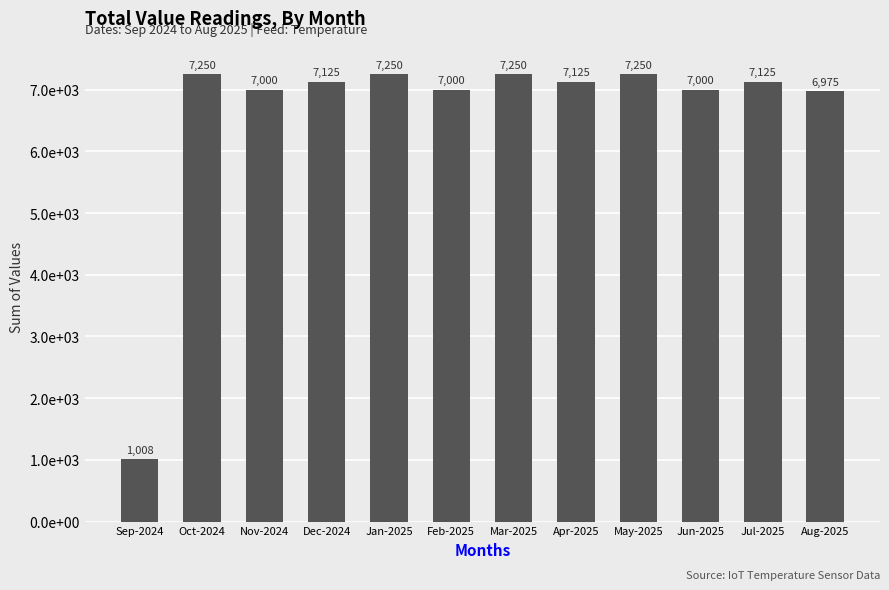

Reading left to right, list all the values displayed in this chart.

Sep-2024=1008	Oct-2024=7250	Nov-2024=7000	Dec-2024=7125	Jan-2025=7250	Feb-2025=7000	Mar-2025=7250	Apr-2025=7125	May-2025=7250	Jun-2025=7000	Jul-2025=7125	Aug-2025=6975